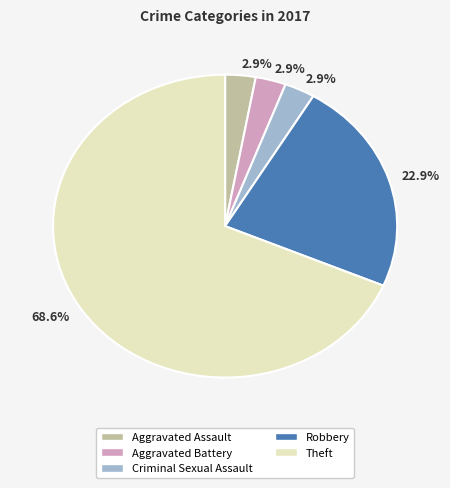

Is it true that Criminal Sexual Assault is 3% of the pie?

True